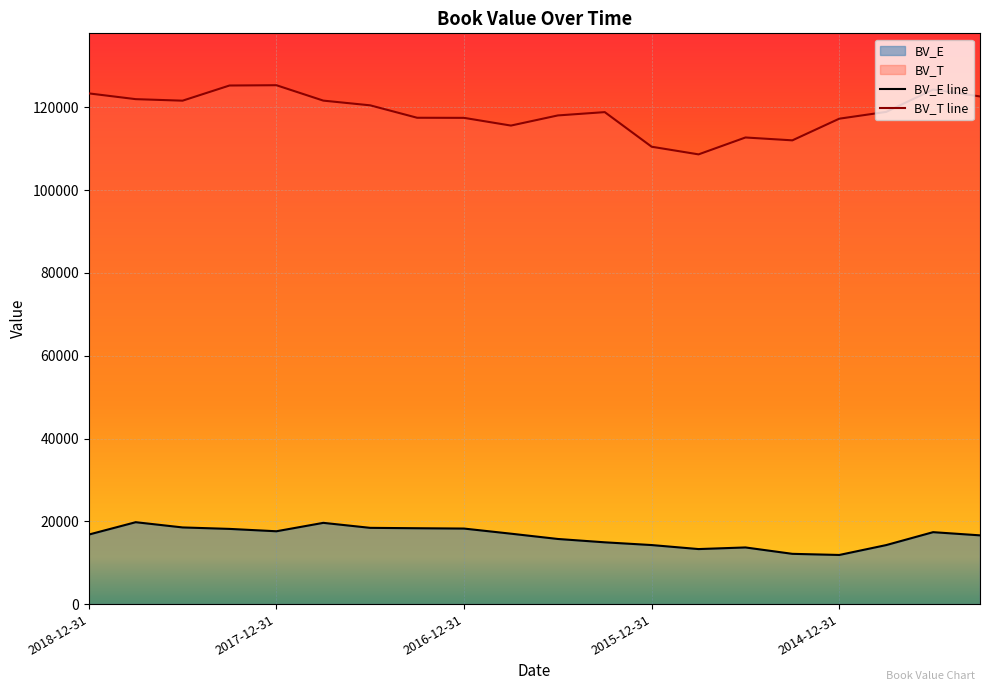

List the series in order of their overall mean, lowest first.

BV_E line, BV_T line